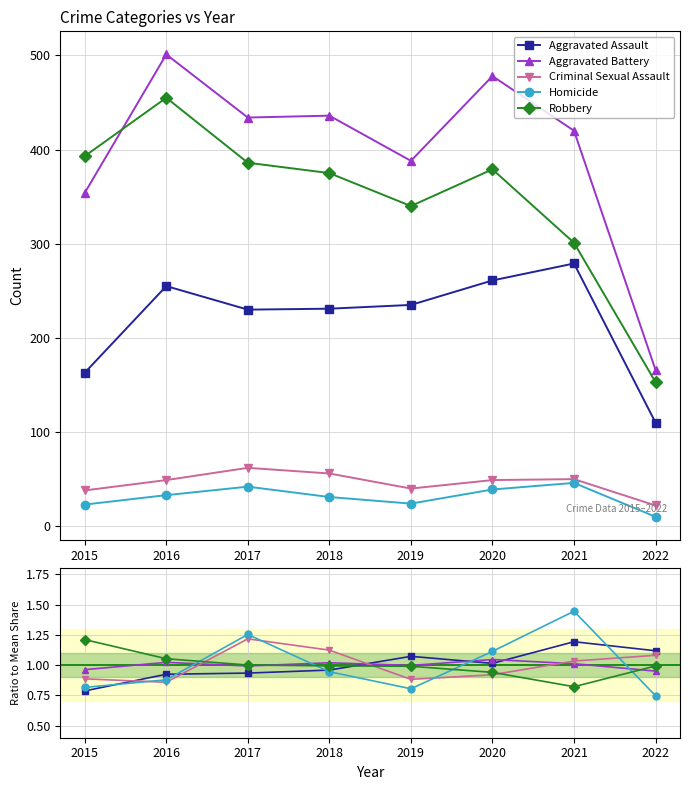

How many categories are shown in the chart?

8